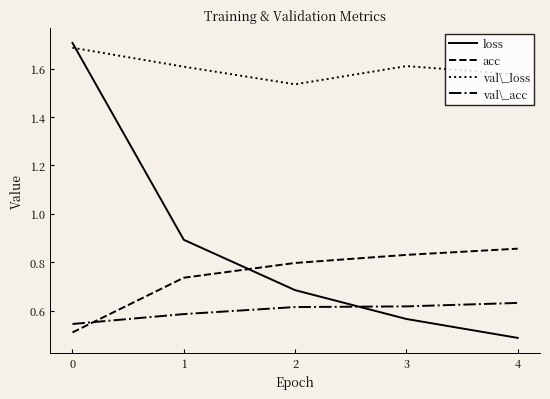

How many intersections are there between val\_loss and loss?

1